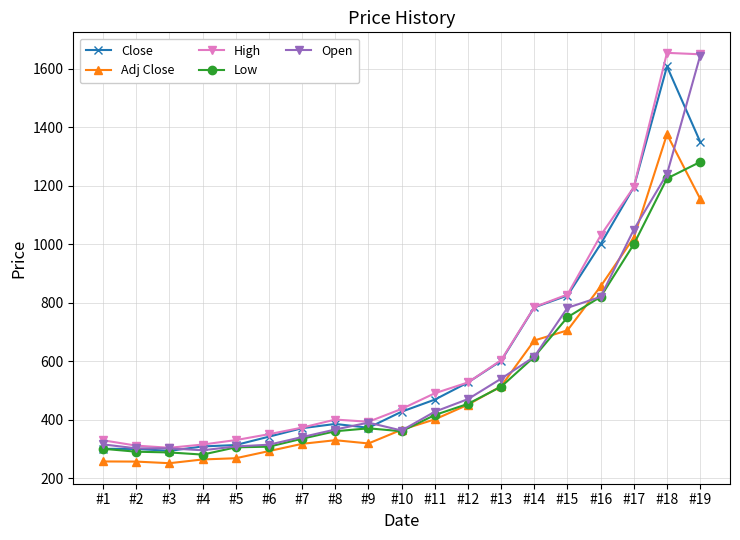

What is the sum of the Open values at #4 and #10?

657.4